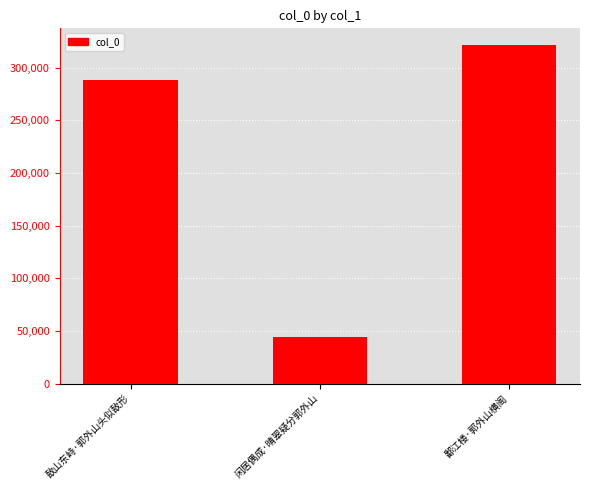

At which category does the chart reach its peak across all series?

鄱江楼·郭外山横阁